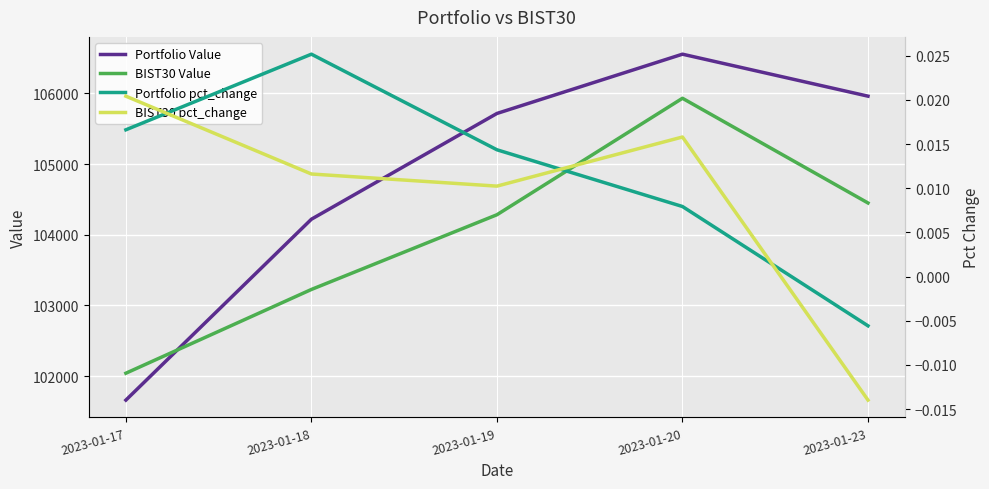

True or false: BIST30 Value and BIST30 pct_change intersect in this chart.

False